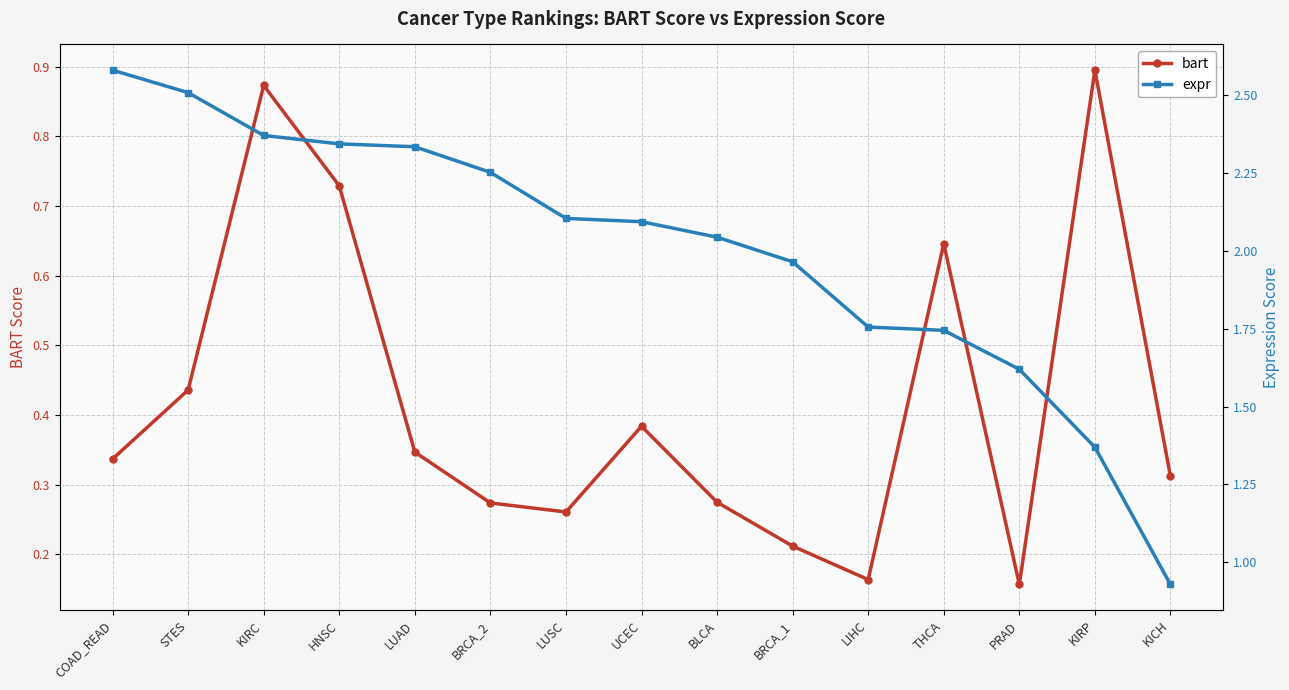

True or false: expr and bart intersect in this chart.

False